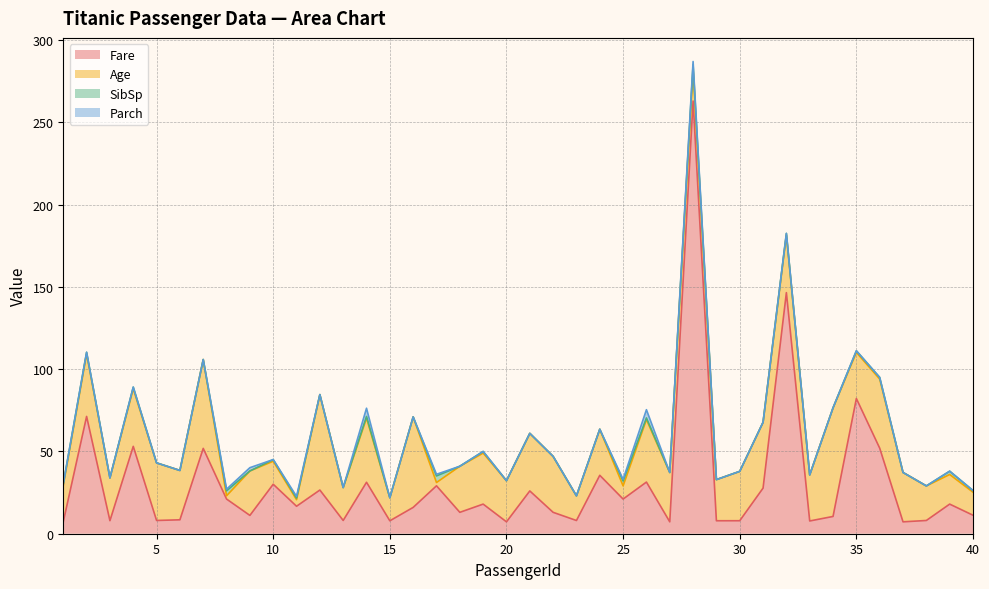

How many lines are shown in the chart?

4